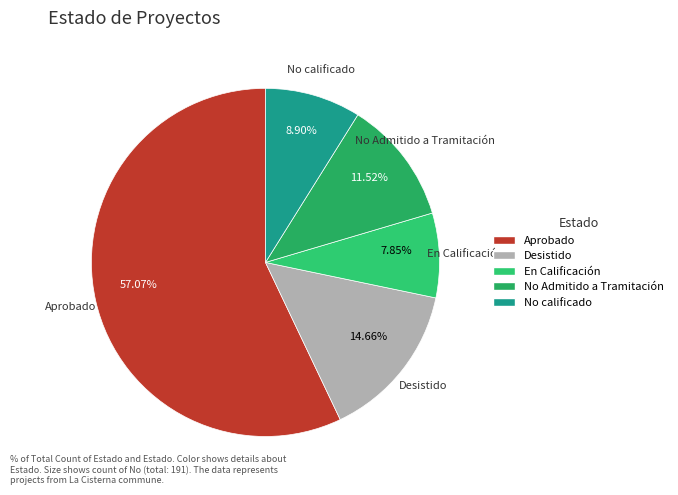

Does Desistido account for over 50% of the chart?

No